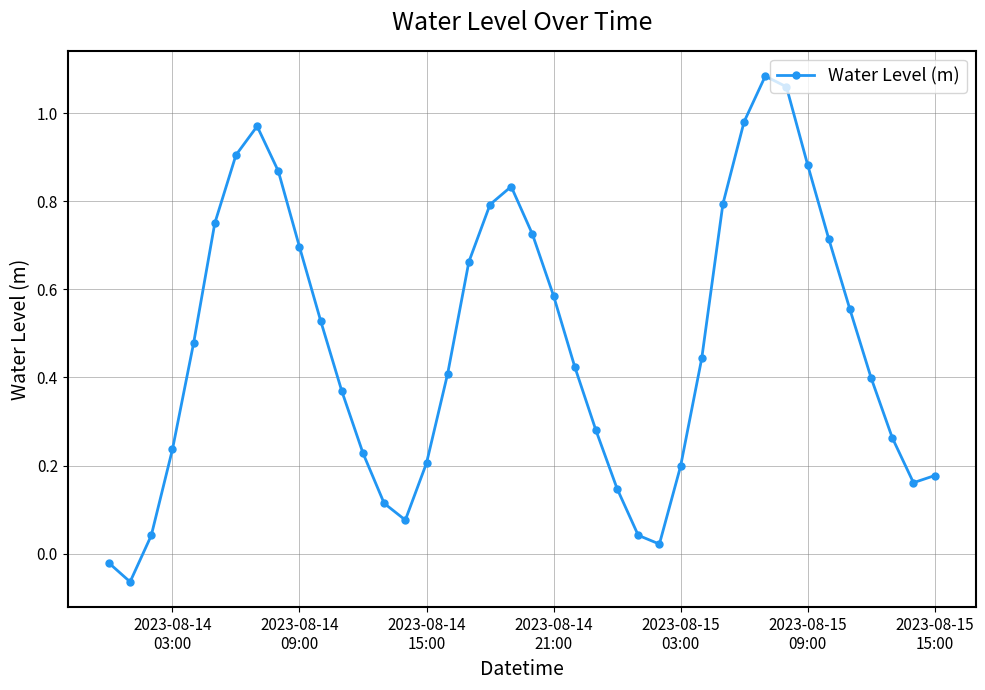

True or false: the data has more than 0 interior local peaks.

True